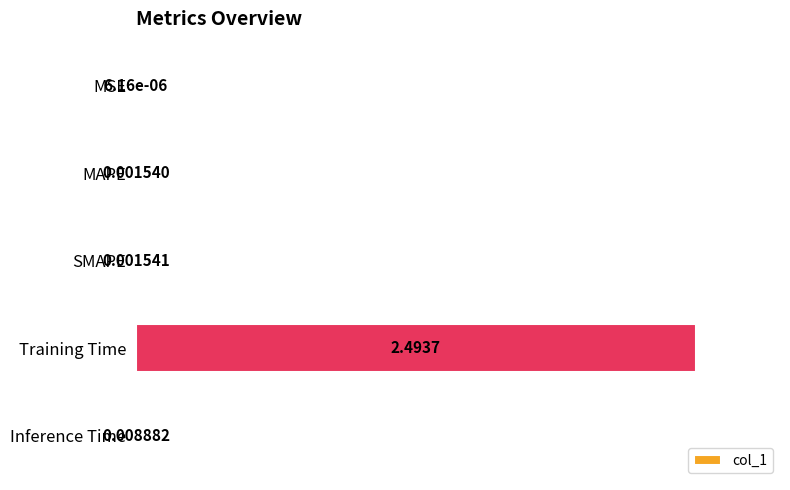

Which category has the highest value across all series?

Training Time